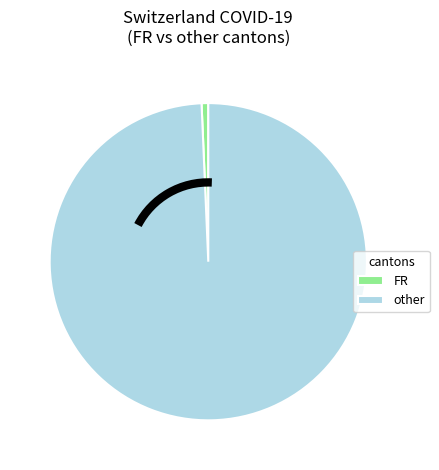

Is there a majority slice in this chart?

Yes